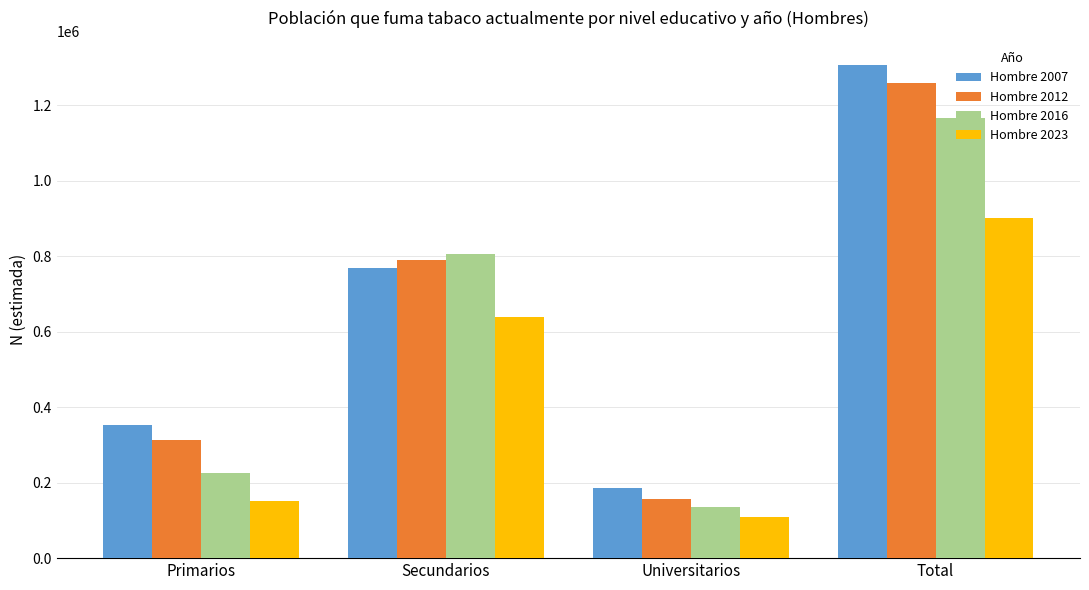

How many bars are there in total?

16